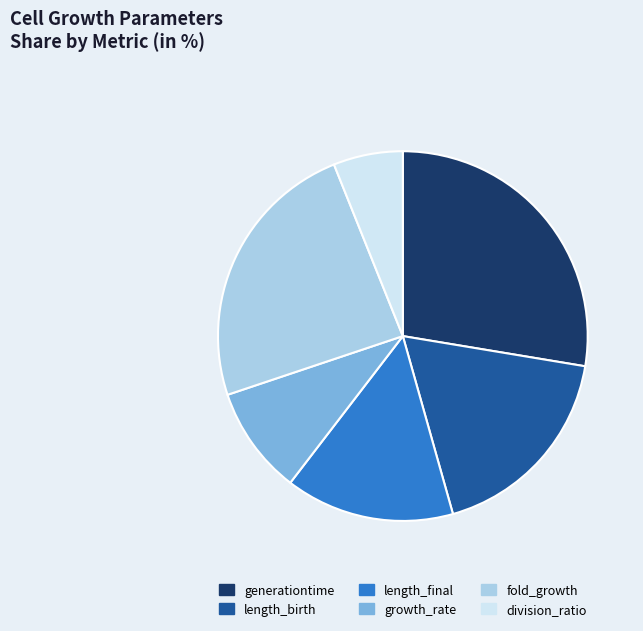

Do generationtime and length_final together represent more than half of the pie?

No